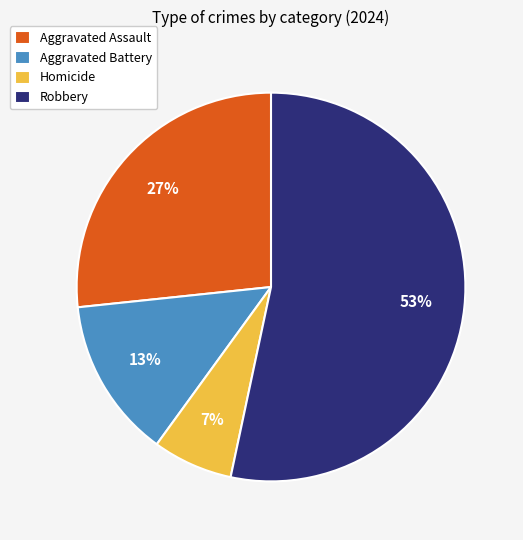

Between Aggravated Battery and Robbery, which is larger?

Robbery